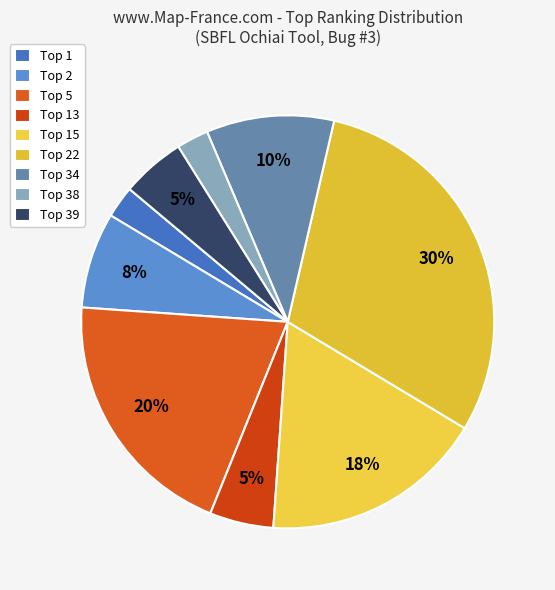

How many slices are in this pie chart?

9